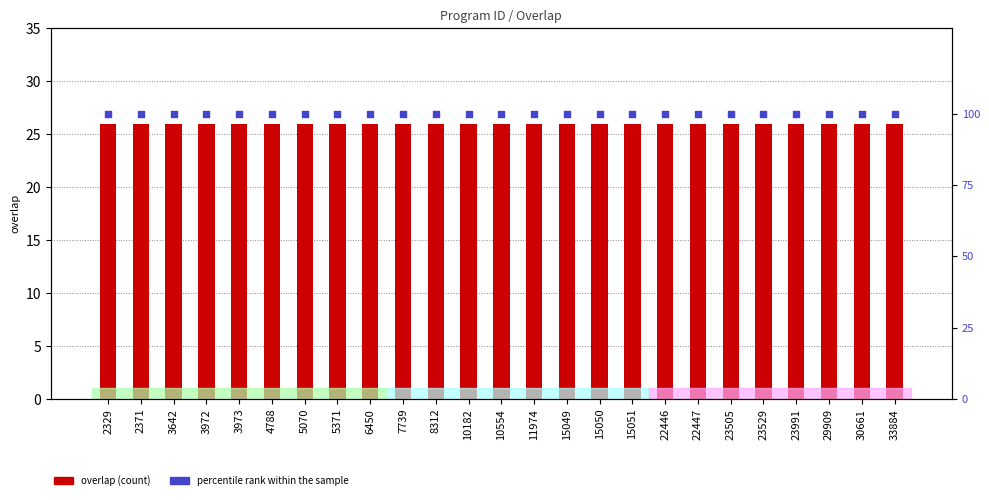

What is the total value across all series at 7739?

126